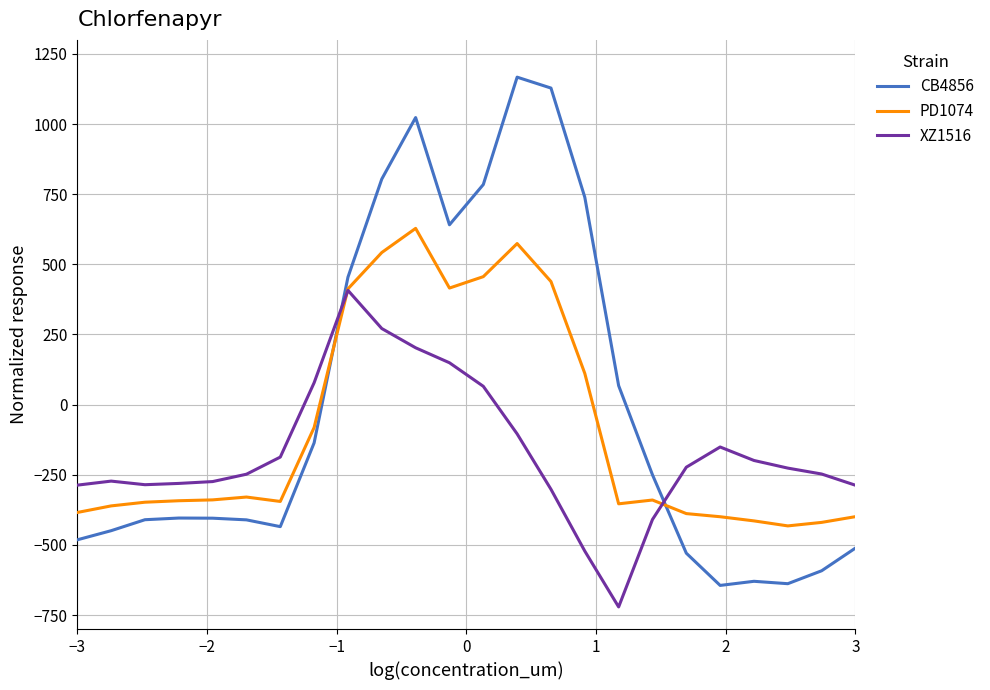

What is the lowest value of the XZ1516 series?

-721.2